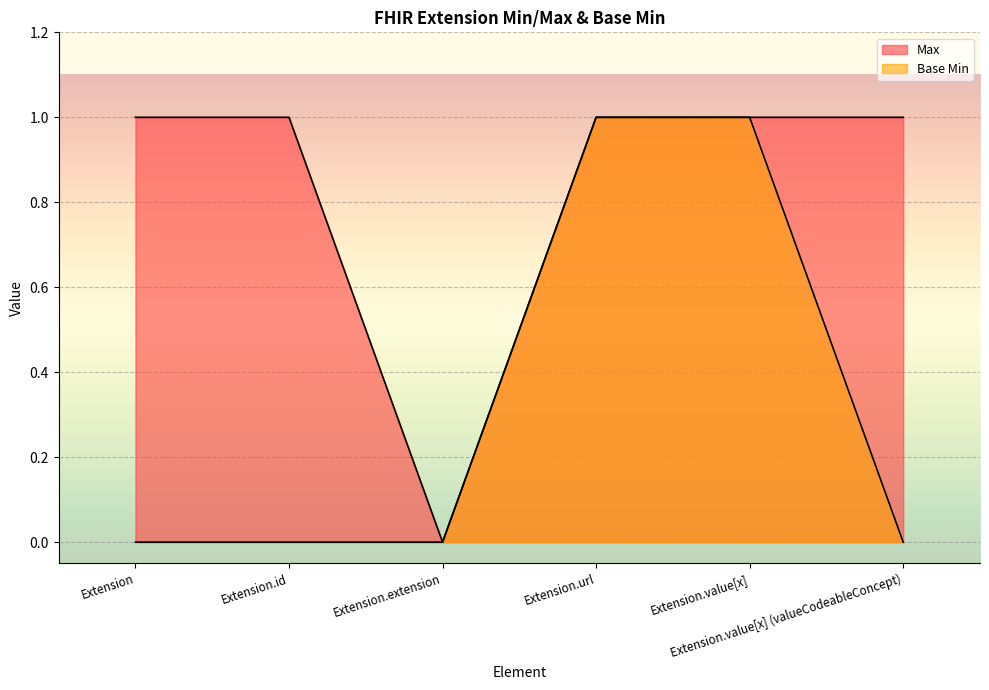

Which has a higher value, Extension or Extension.url?

Extension